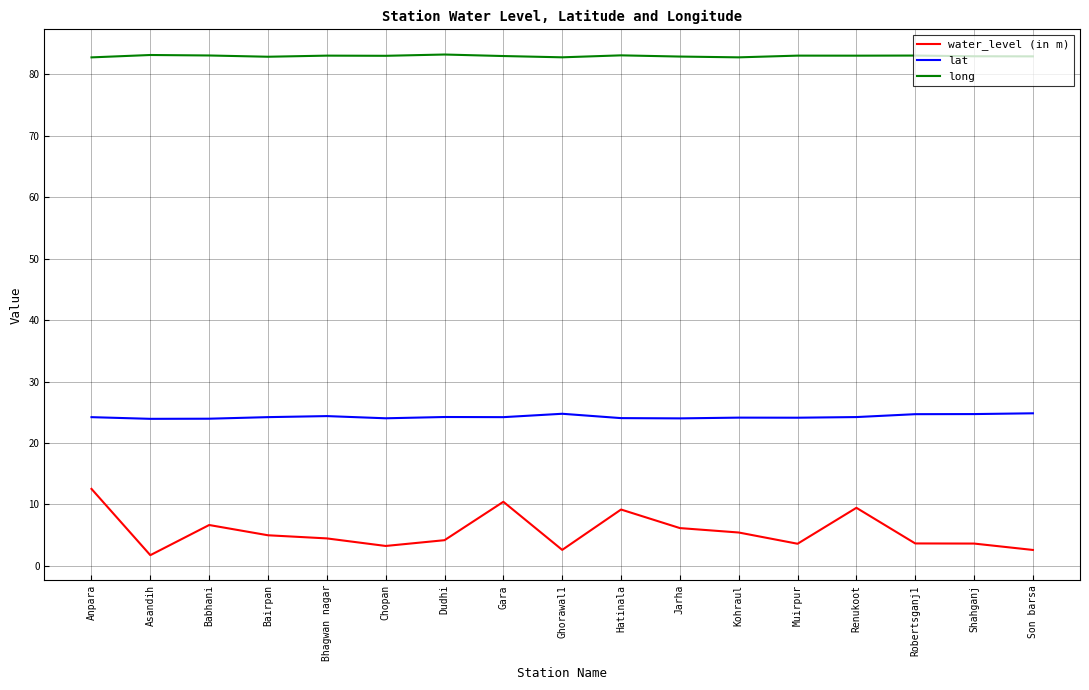

Which series changed the most between Gara and Ghorawal1?

water_level (in m)